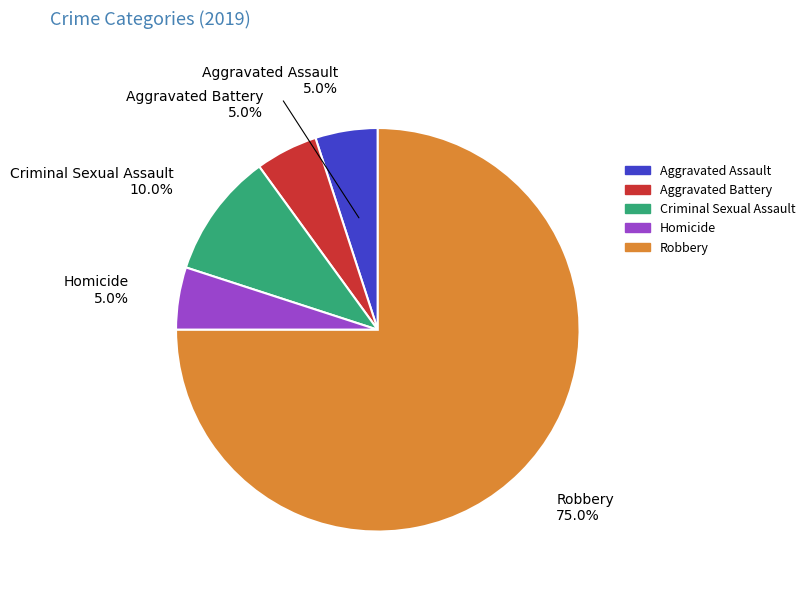

Is there any slice that represents more than half of the pie?

Yes